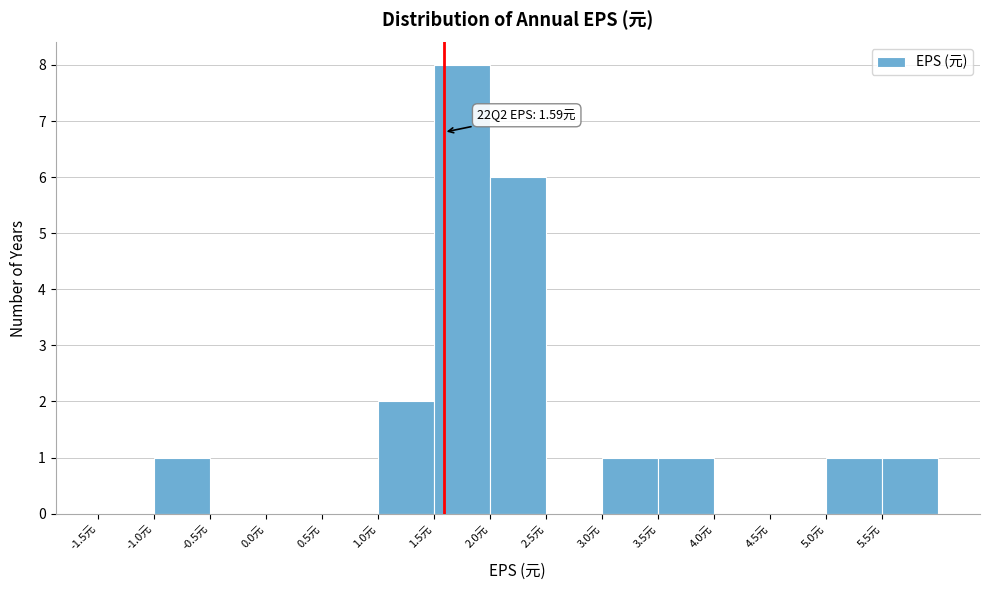

Which range on the x-axis has the tallest bar?

1.5 to 2.0